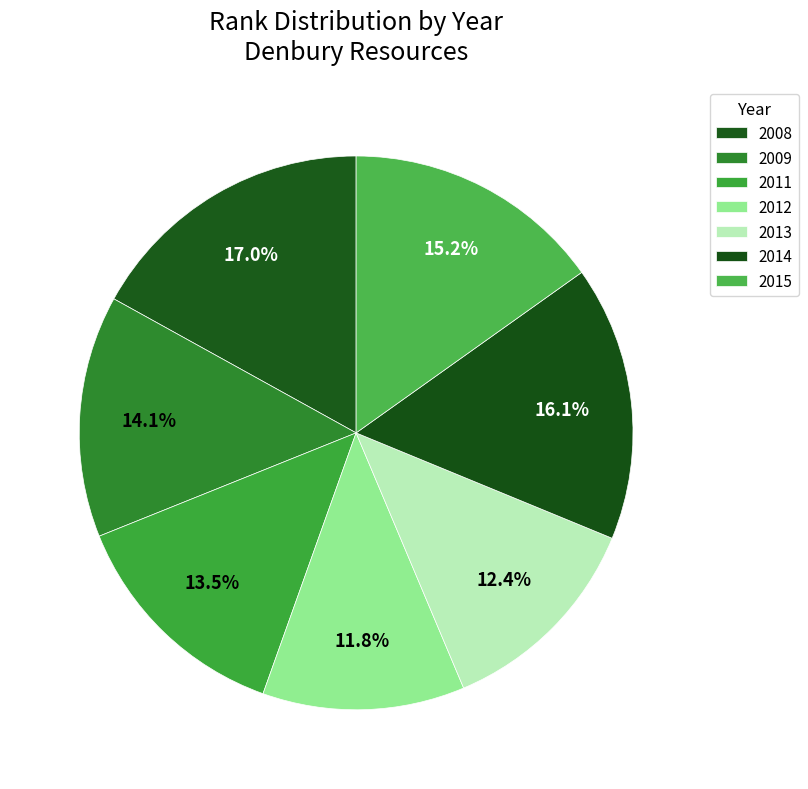

What percentage is the 2008 slice, to the nearest percent?

17%